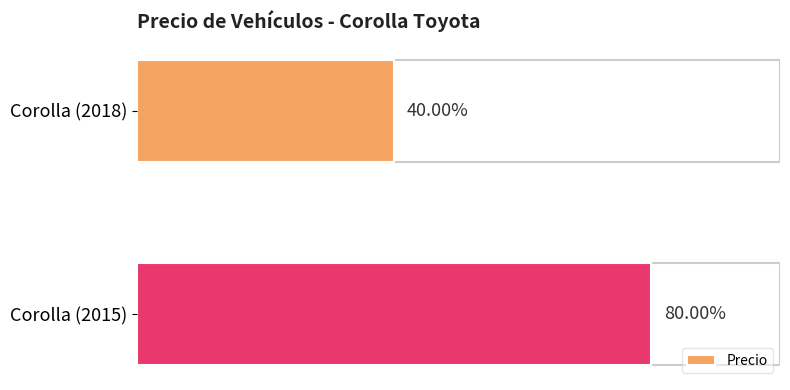

Does the chart contain any negative values?

No